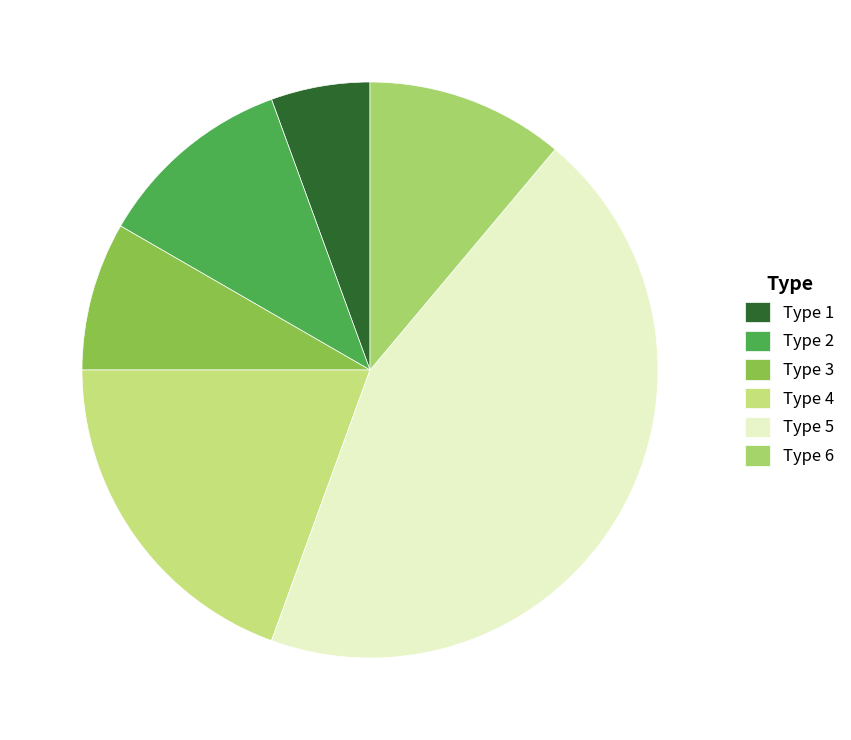

Which has a higher value, Type 2 or Type 1?

Type 2